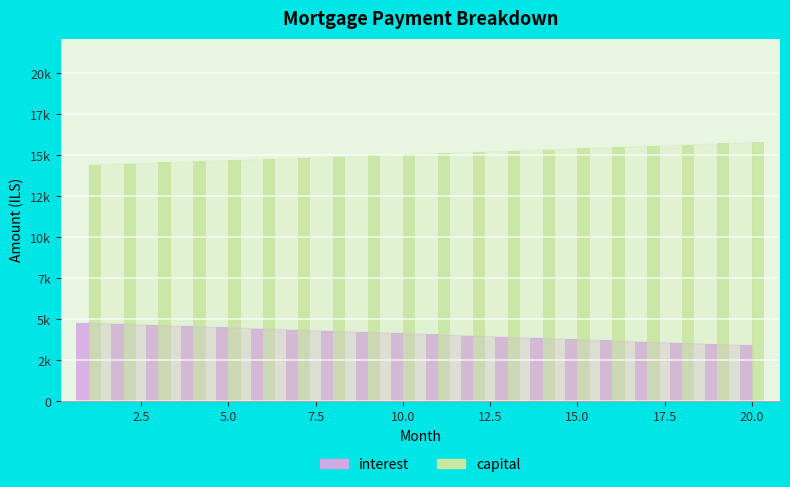

What are all the series names shown in the legend?

interest, capital